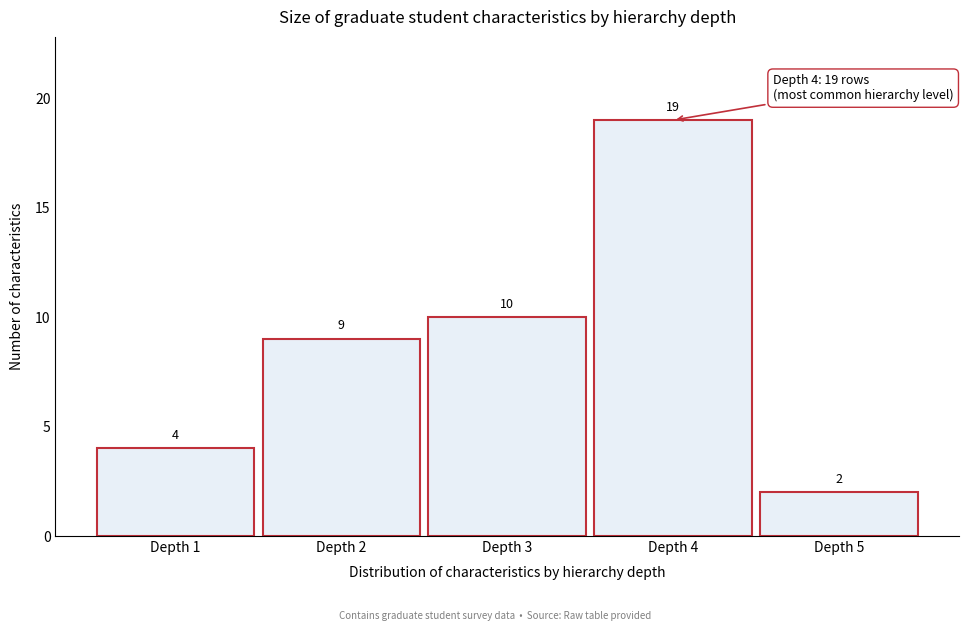

Reading left to right, list every bar in this chart as the range it spans on the x-axis followed by its height.

0.5 to 1.5: 4
1.5 to 2.5: 9
2.5 to 3.5: 10
3.5 to 4.5: 19
4.5 to 5.5: 2